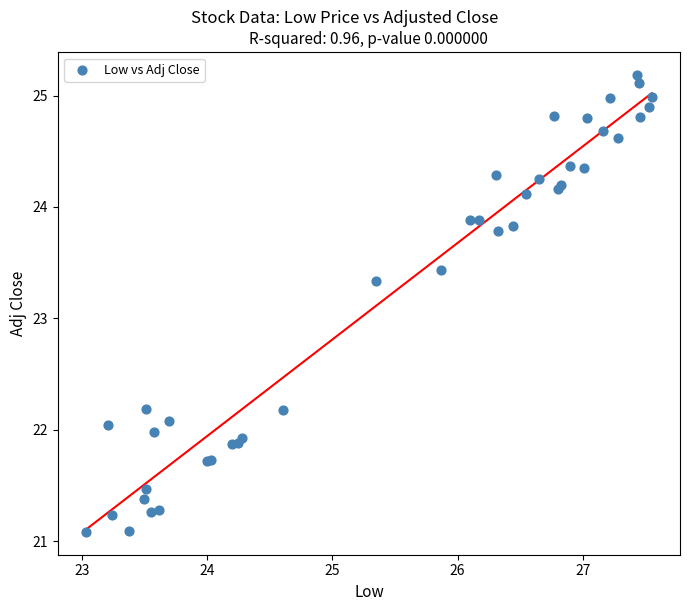

What Y value in the scatter plot is closest to 23?

23.3